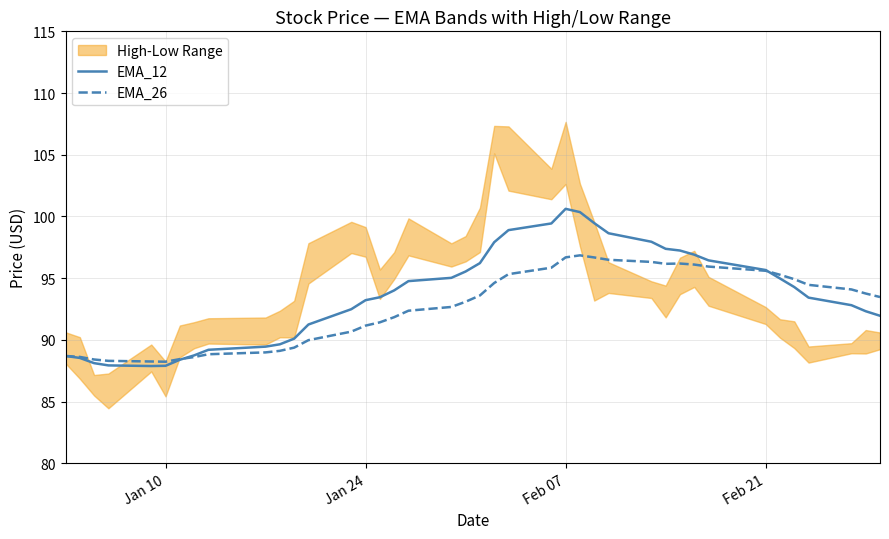

What is the lowest value of the EMA_12 series?

87.9